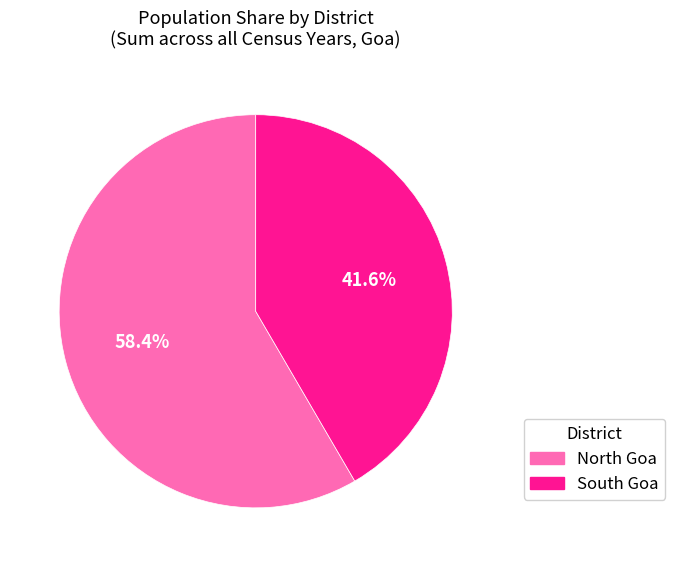

Combined, do North Goa and South Goa account for over 50%?

Yes